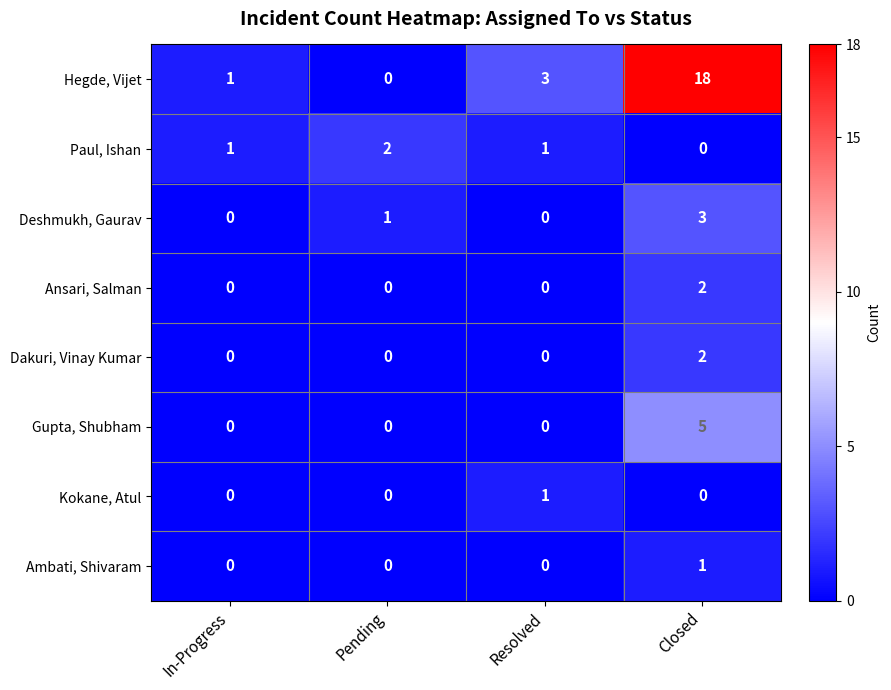

What is the greatest value displayed?

18